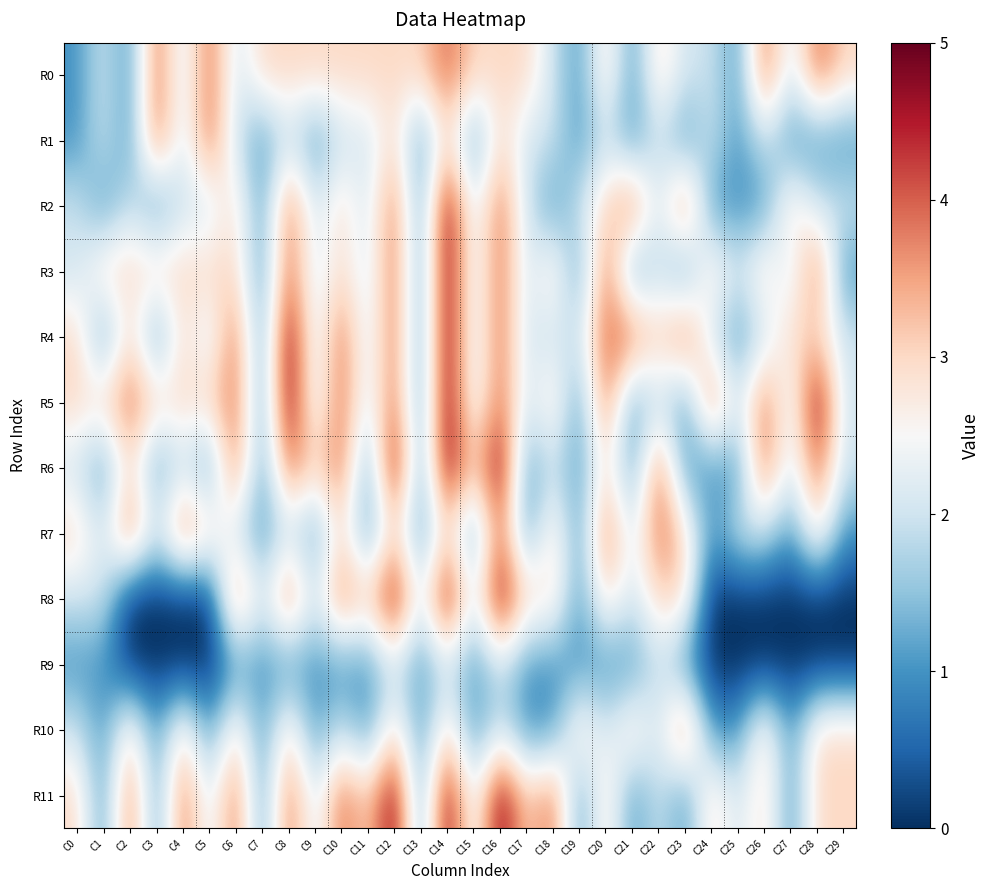

Rank the series at C5 from highest to lowest value.

R0, R1, R3, R5, R7, R2, R4, R11, R6, R10, R8, R9